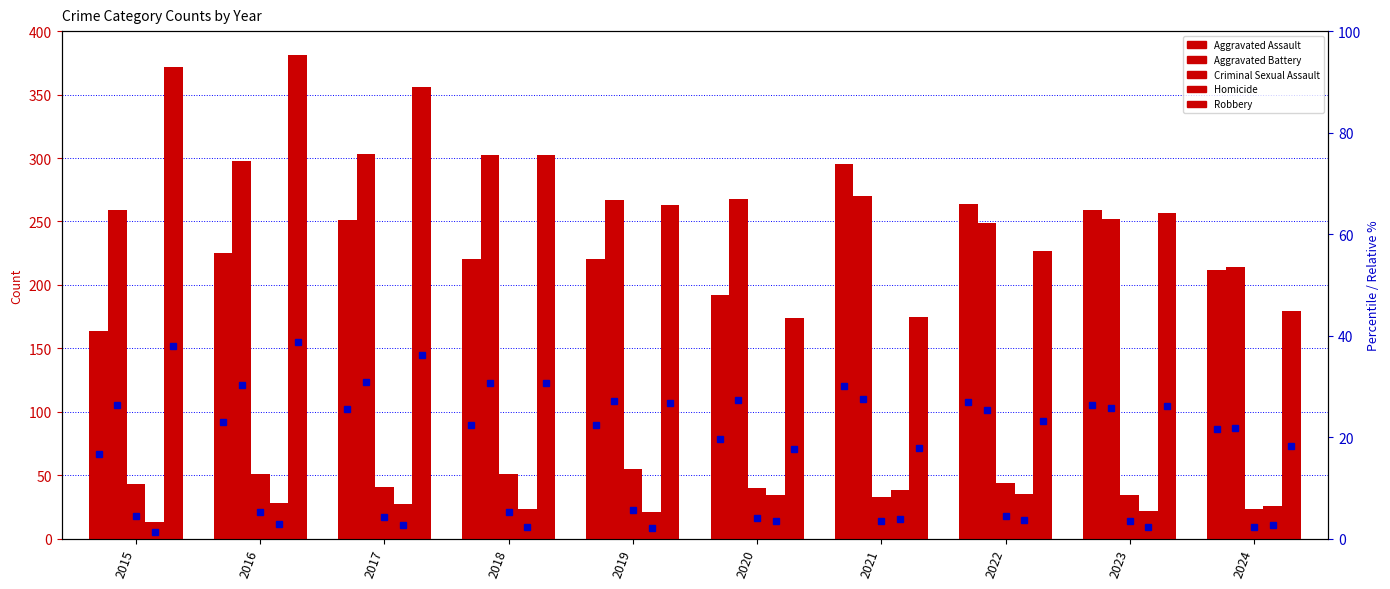

Rank the series at 2017 from highest to lowest value.

Robbery, Aggravated Battery, Aggravated Assault, Criminal Sexual Assault, Homicide